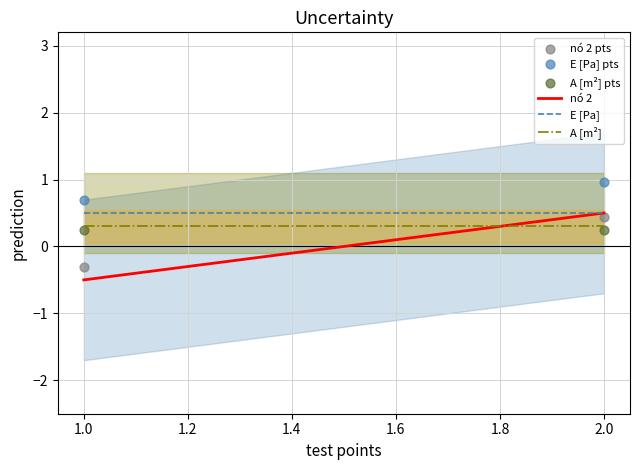

Across all data points, what is the average X value?

1.5